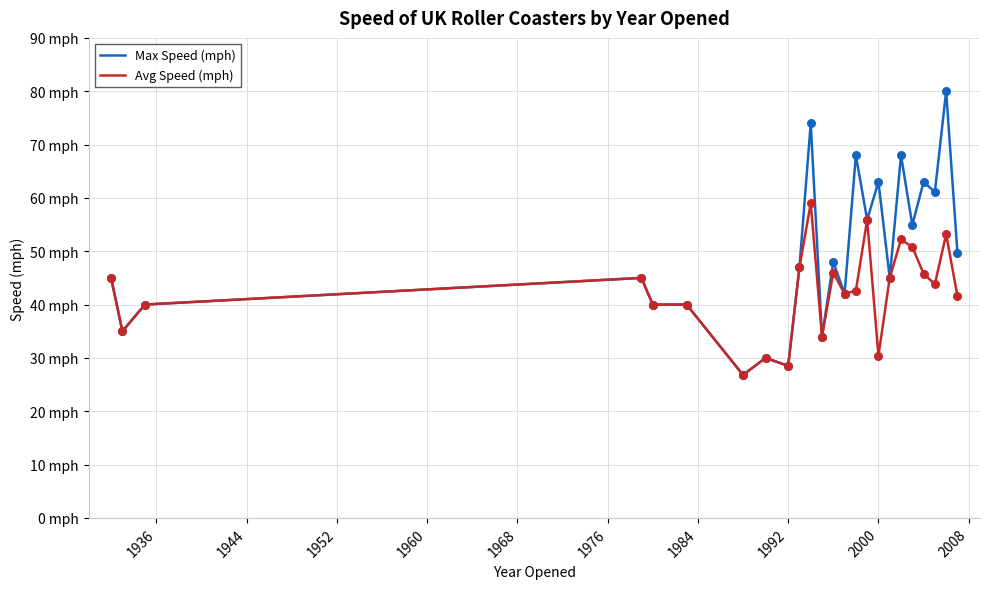

What are all the series names shown in the legend?

Max Speed (mph), Avg Speed (mph)